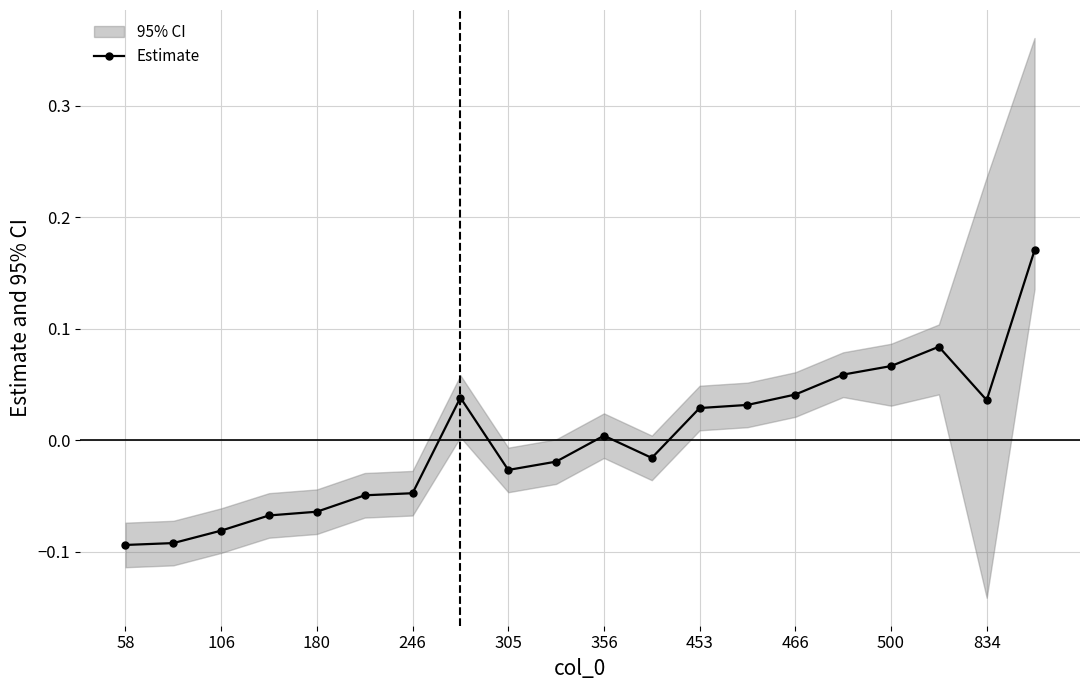

Which label corresponds to the smallest value in the chart?

58